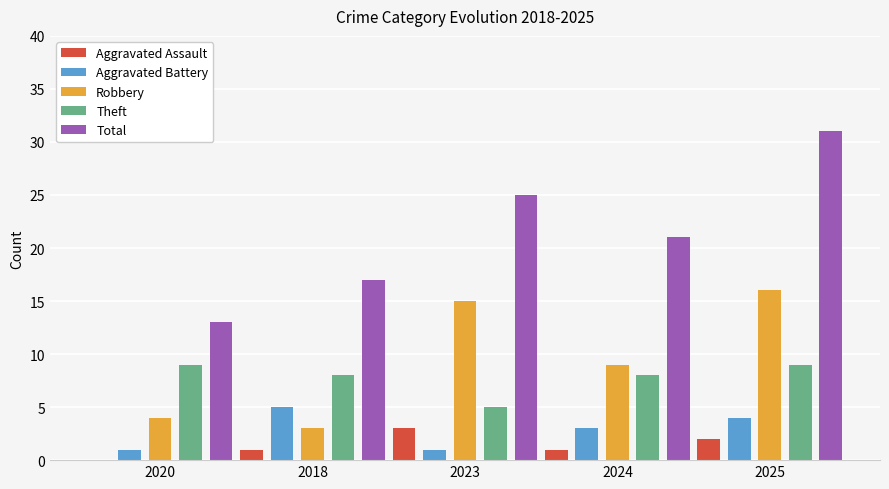

At which label is Total closest to 22?

2024